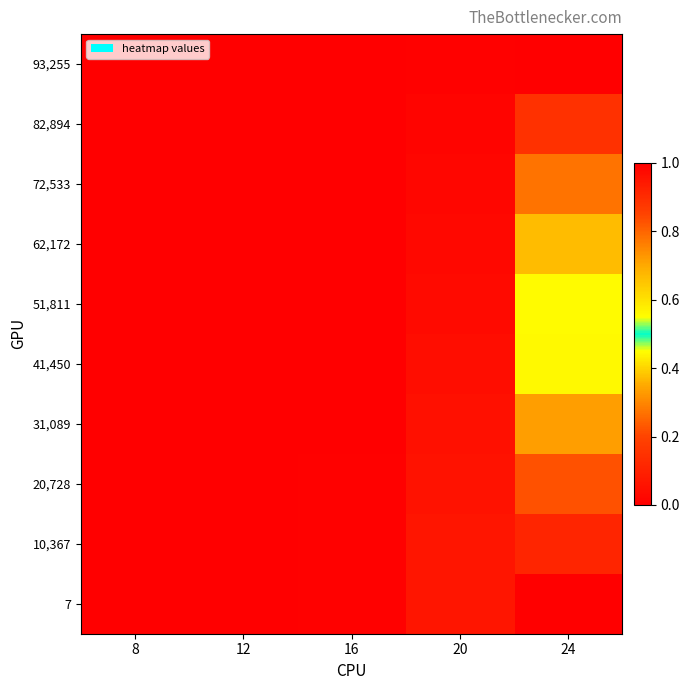

What is the maximum value shown in the chart?

1.0